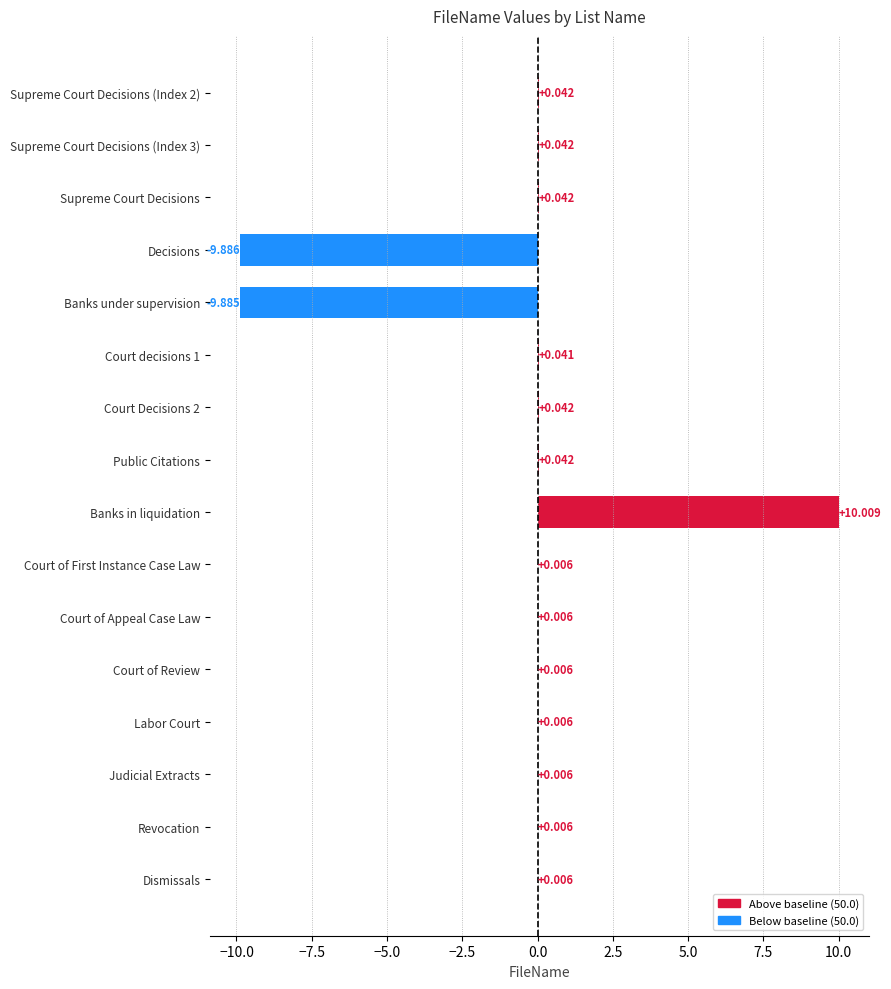

Between Decisions and Labor Court, which is larger?

Labor Court